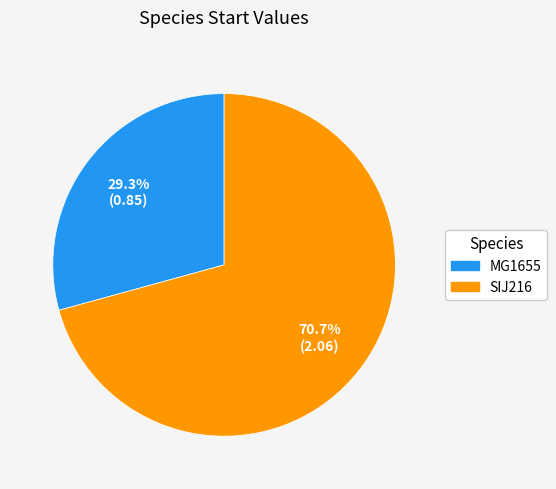

Count the number of slices in the pie.

2